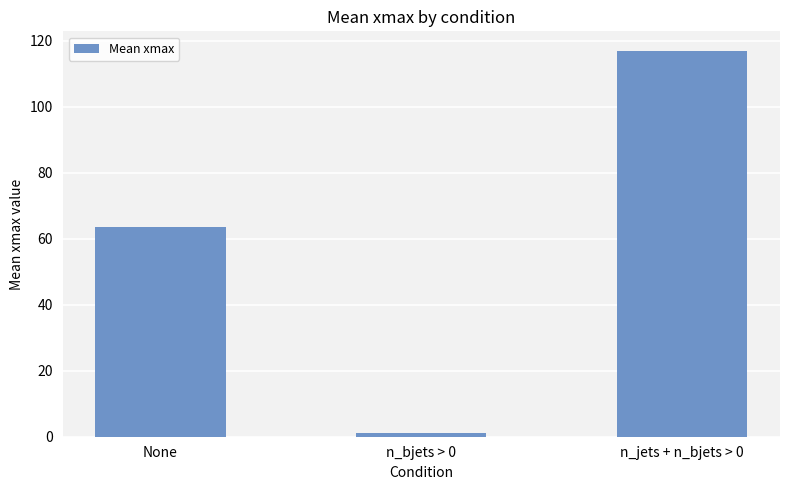

How many data points are less than 63?

1